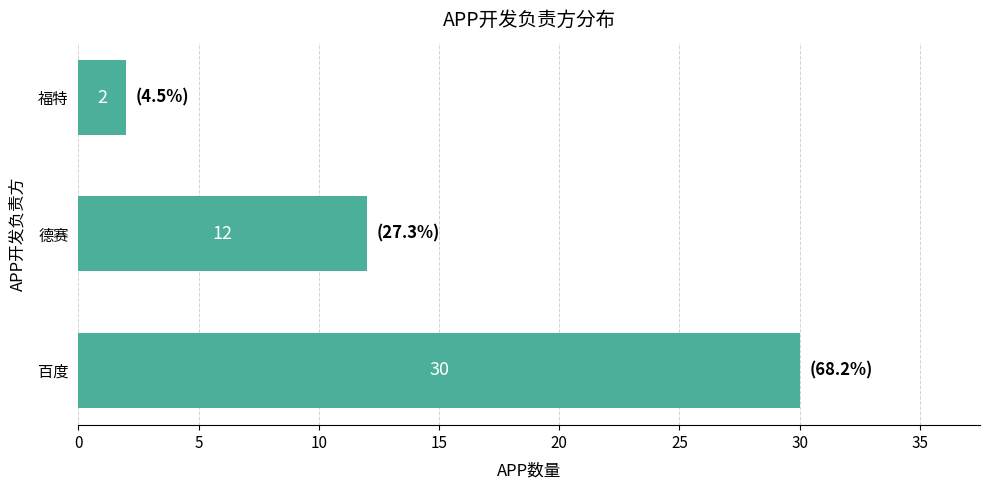

Count the values in the range 2 to 30.

3